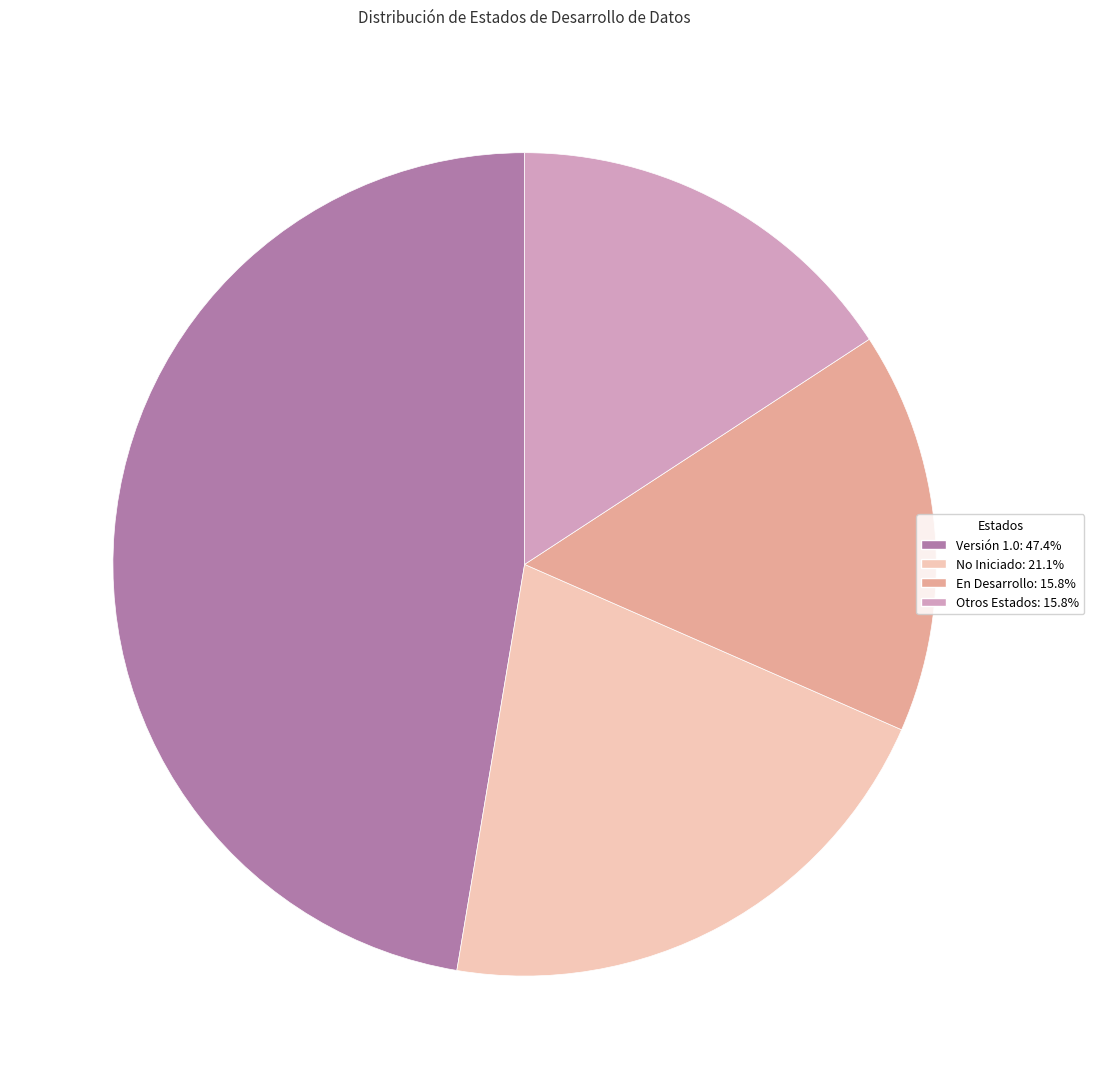

How many slices are in this pie chart?

4